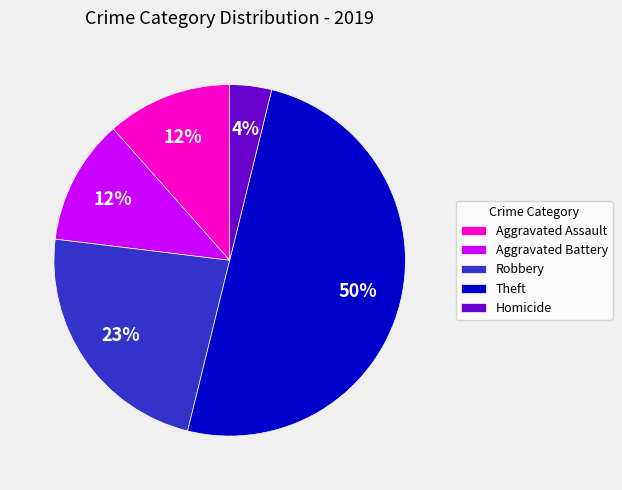

Which category has the smallest portion of the pie?

Homicide